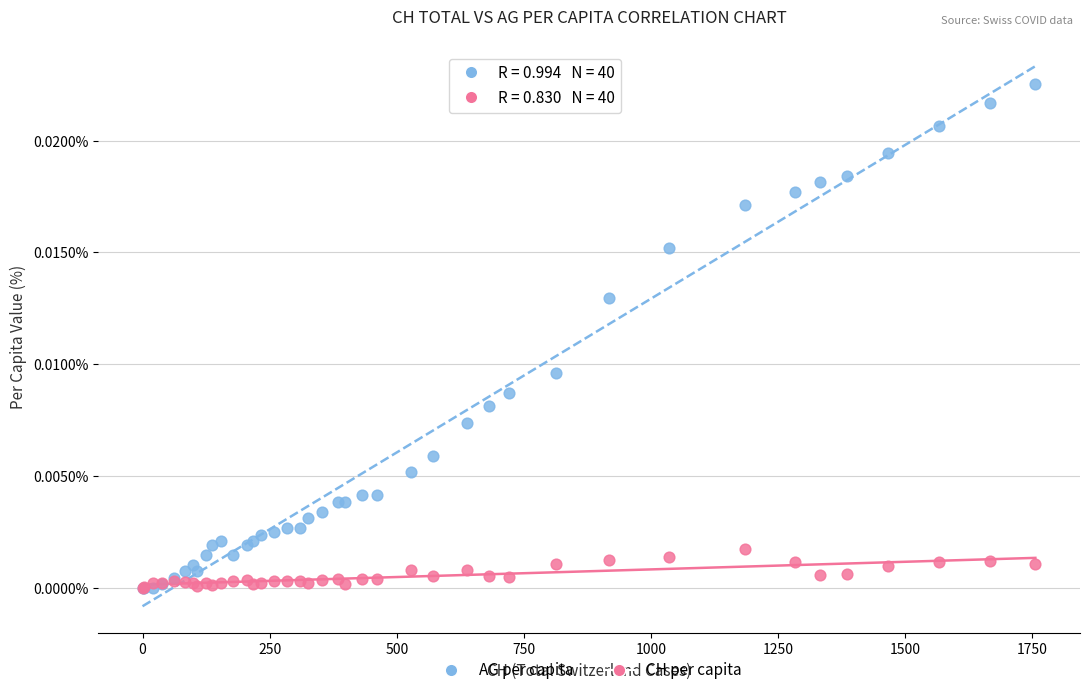

Which series contains the highest Y value?

AG per capita